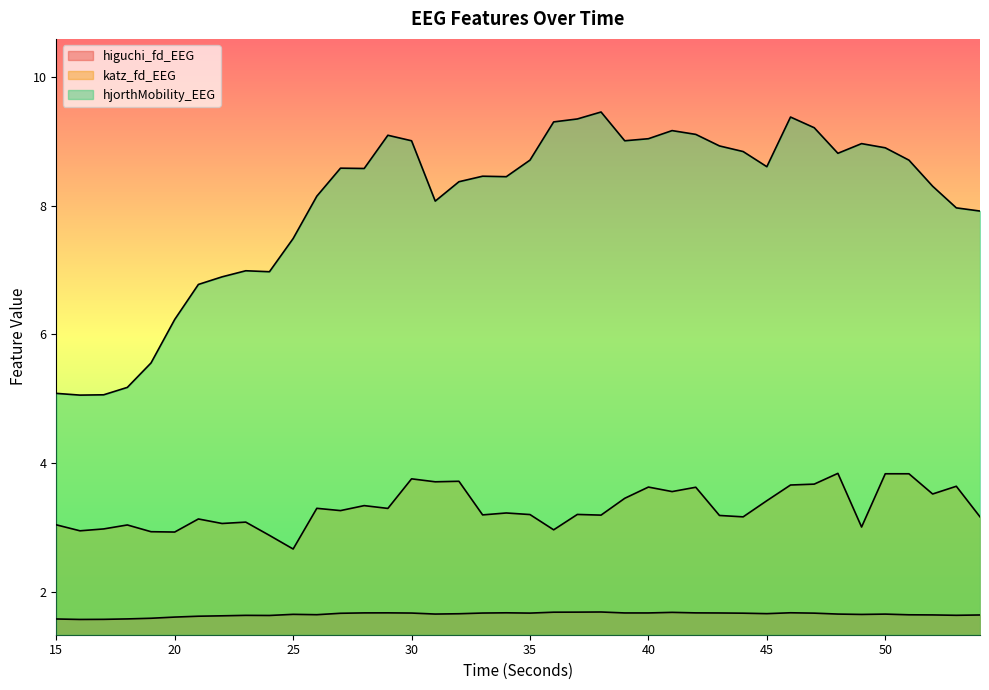

Which label corresponds to the smallest value in the chart?

16